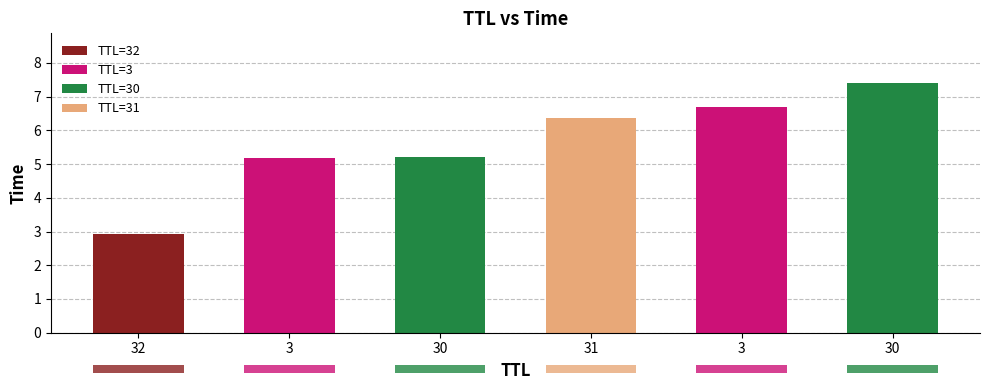

The chart shows a value of 4.1 at 3. True or false?

False